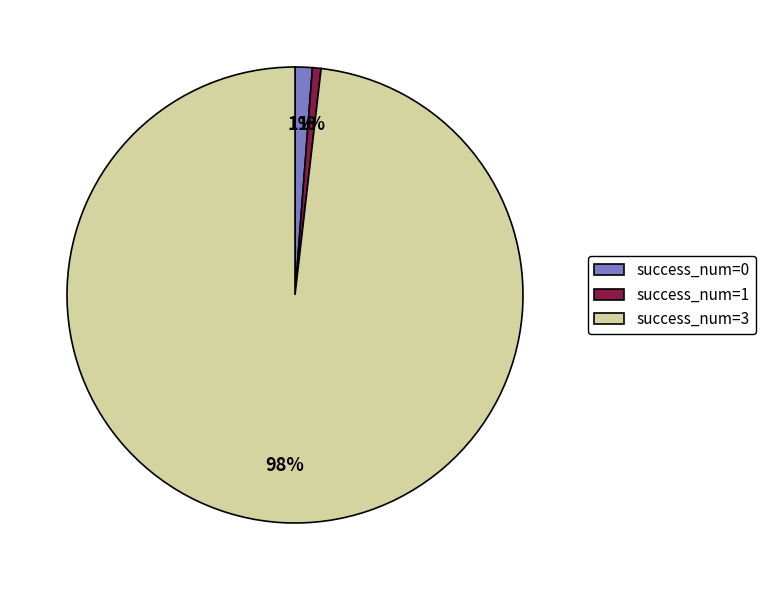

Between success_num=1 and success_num=3, which is larger?

success_num=3